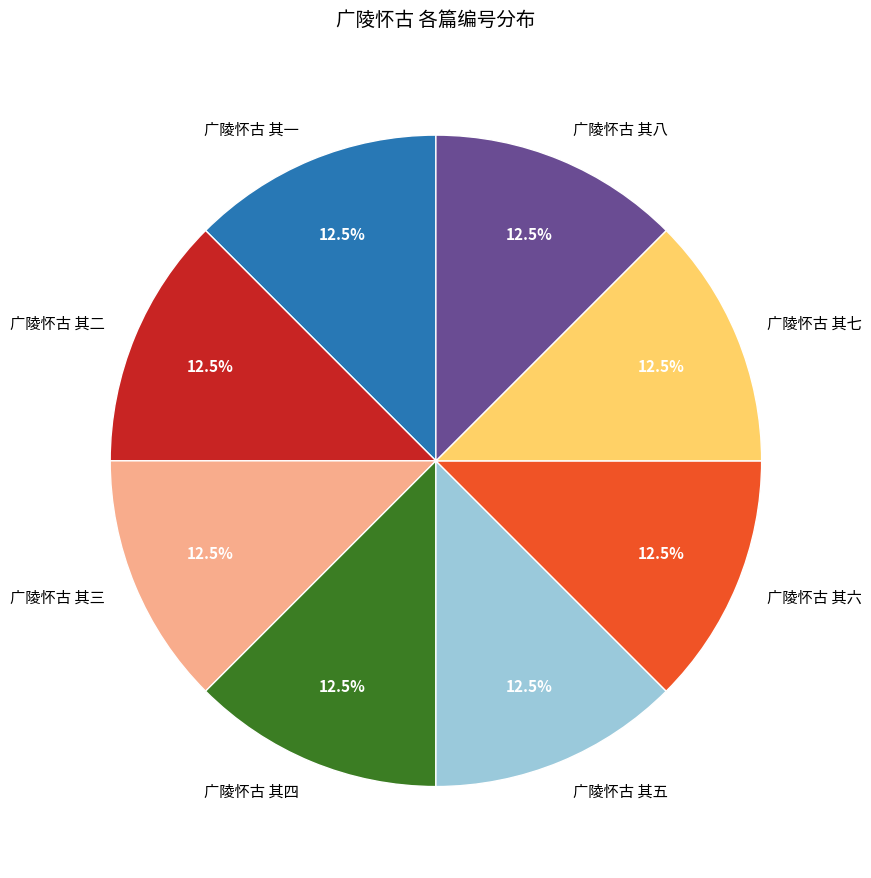

How many segments does this pie chart have?

8